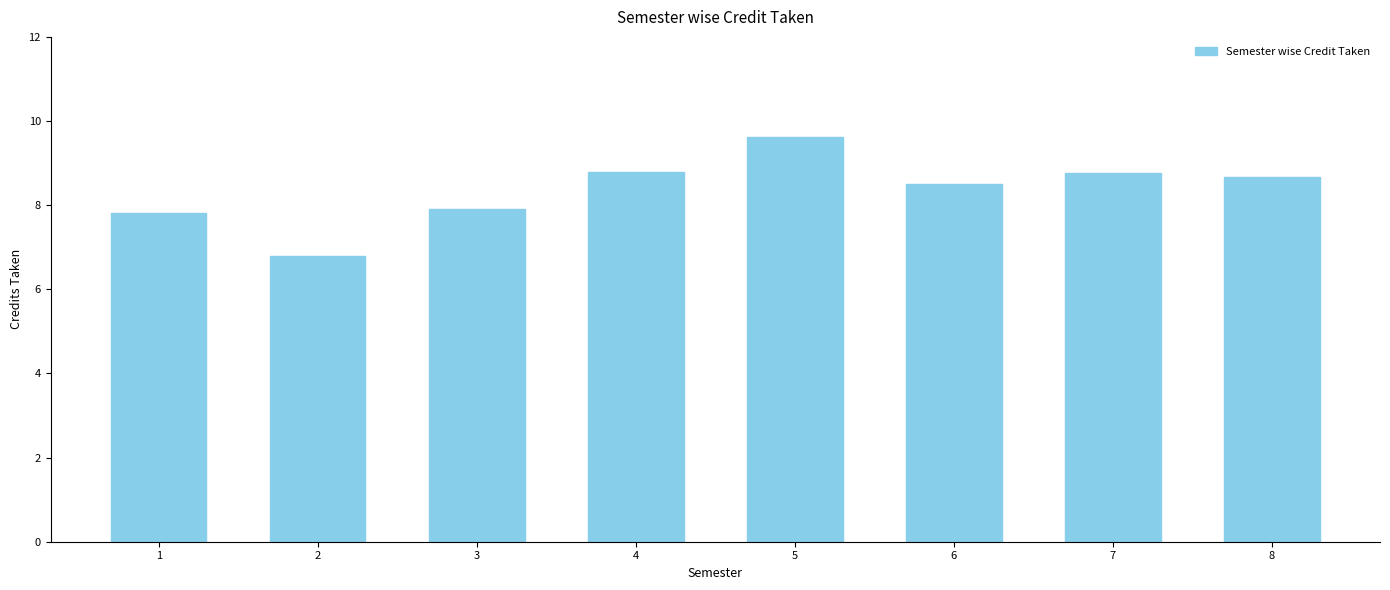

Which label corresponds to the largest value in the chart?

5